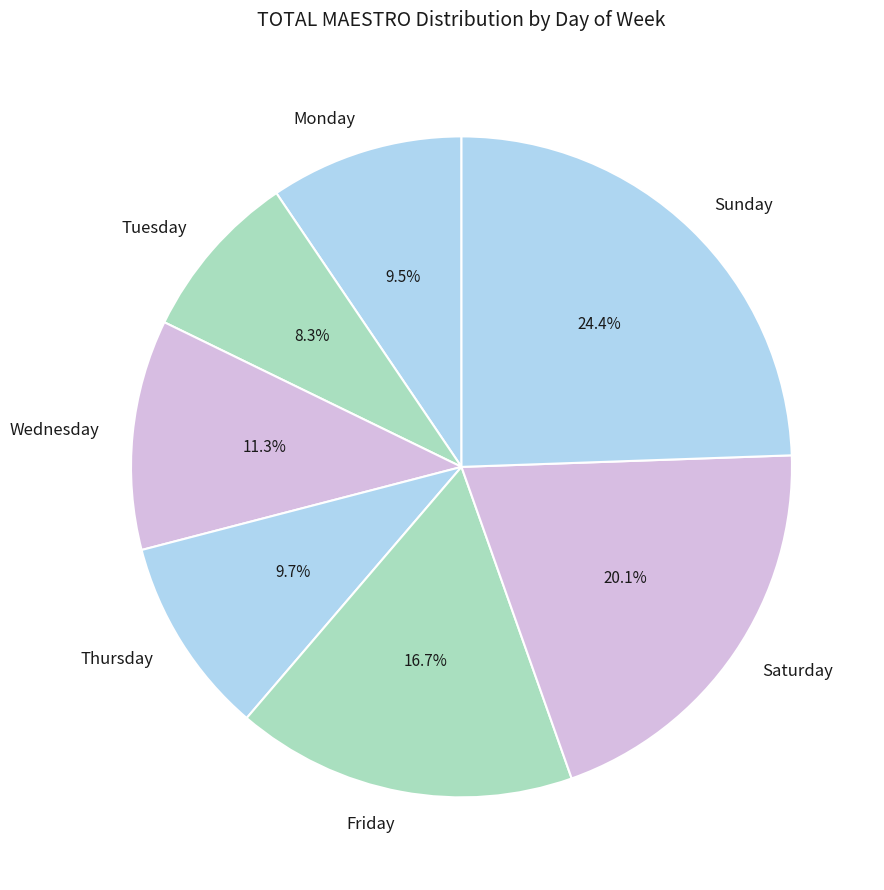

Which has a higher value, Monday or Saturday?

Saturday